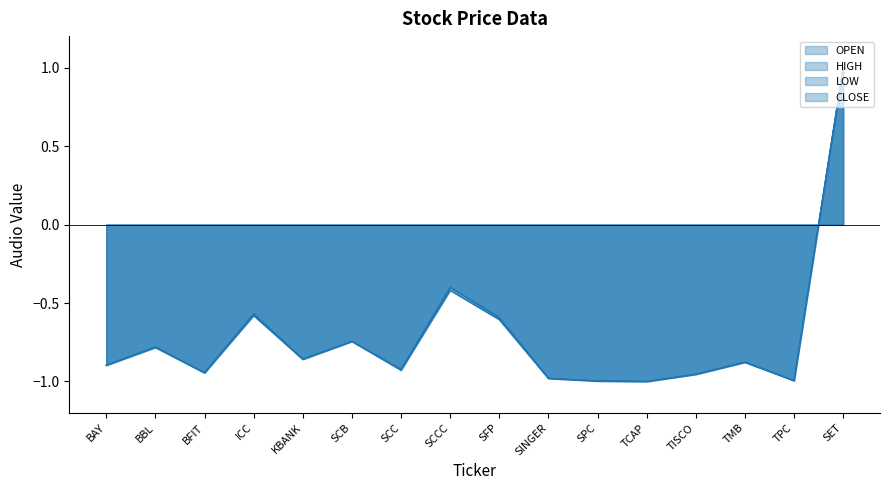

Where is CLOSE nearest to the value 0?

SCCC